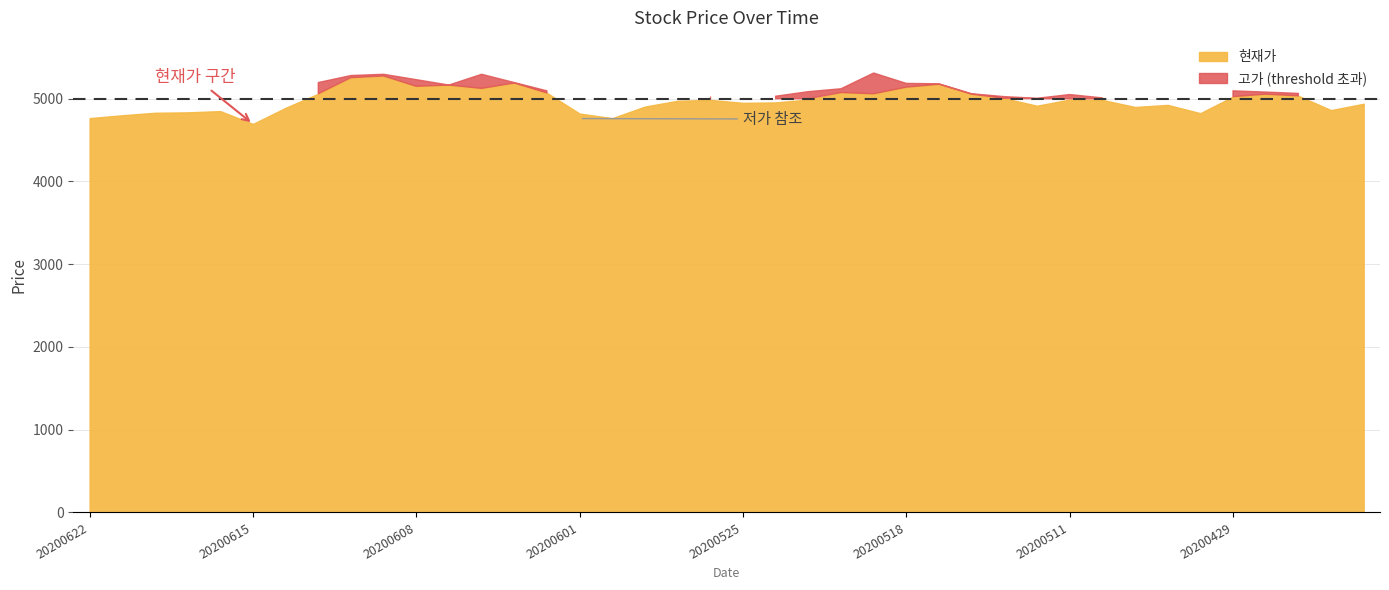

True or false: 현재가 and 저가 cross at least once.

False